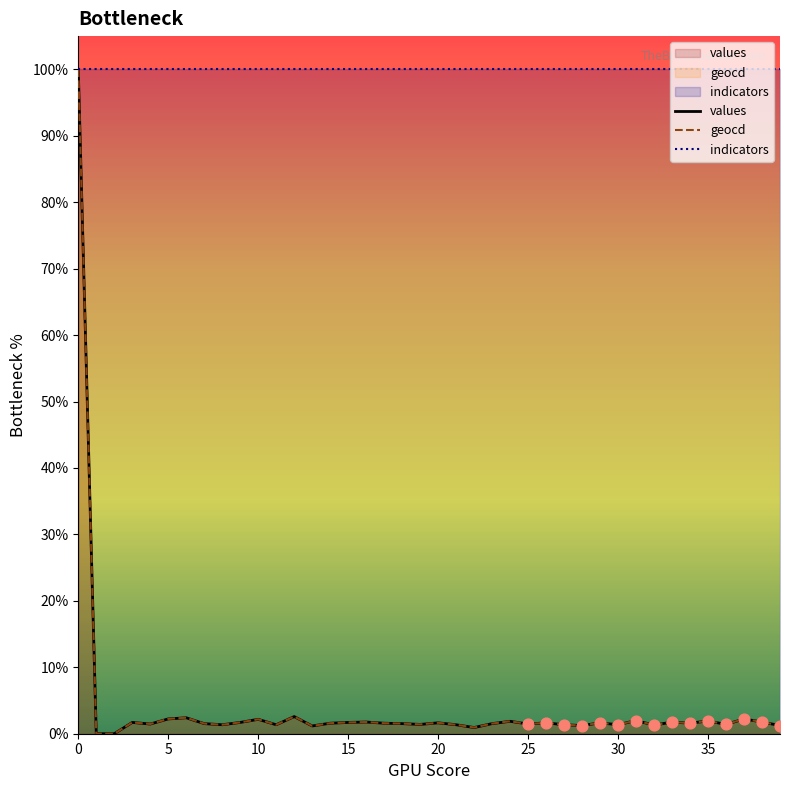

What are all the series names shown in the legend?

values, geocd, indicators